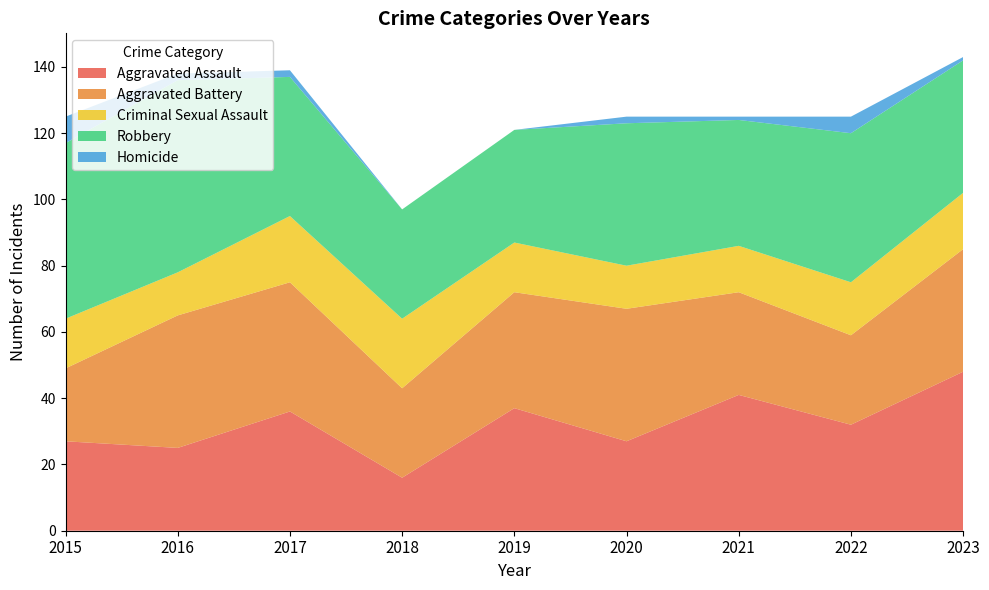

Reading left to right, extract all data points from this chart.

Aggravated Assault: 27	25	36	16	37	27	41	32	48
Aggravated Battery: 22	40	39	27	35	40	31	27	37
Criminal Sexual Assault: 15	13	20	21	15	13	14	16	17
Robbery: 53	58	42	33	34	43	38	45	40
Homicide: 8	2	2	0	0	2	1	5	1